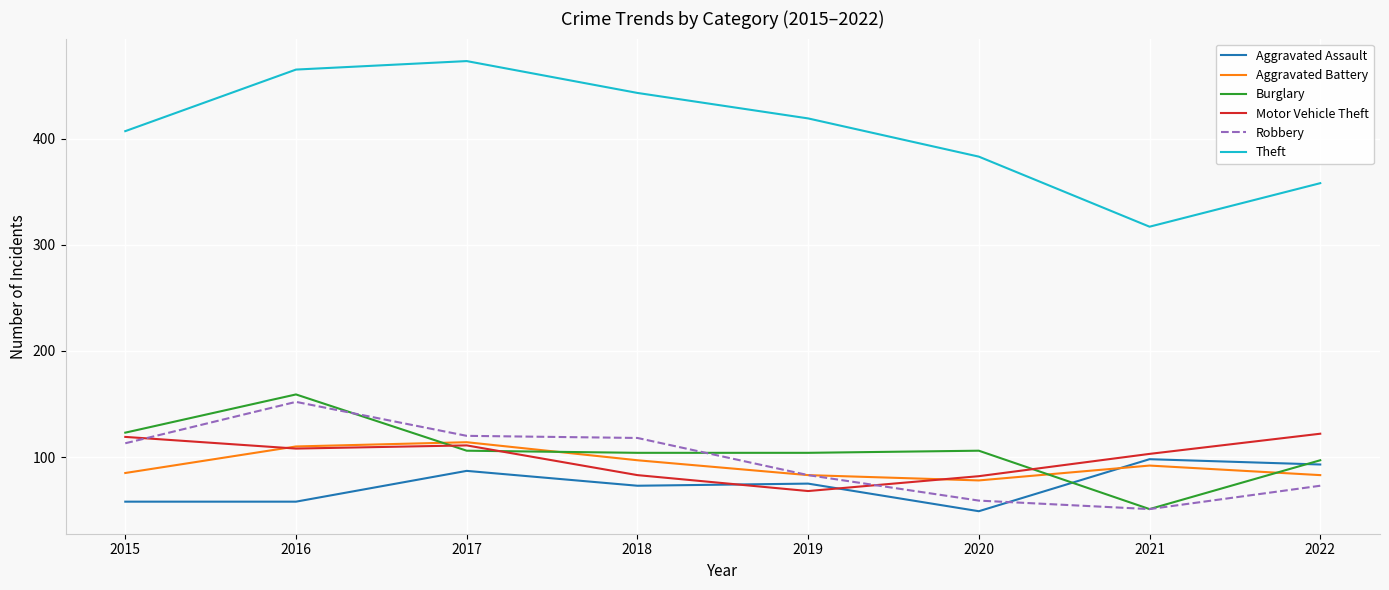

Where does the Motor Vehicle Theft series first go above 108?

2015